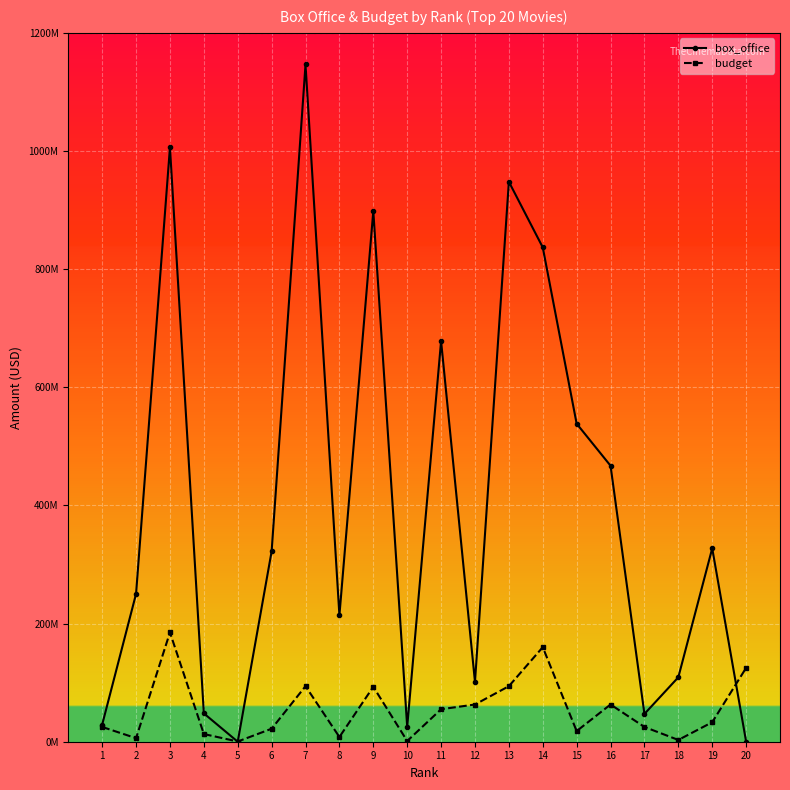

What is the value of the box_office point at the 8th from the left?

213928762